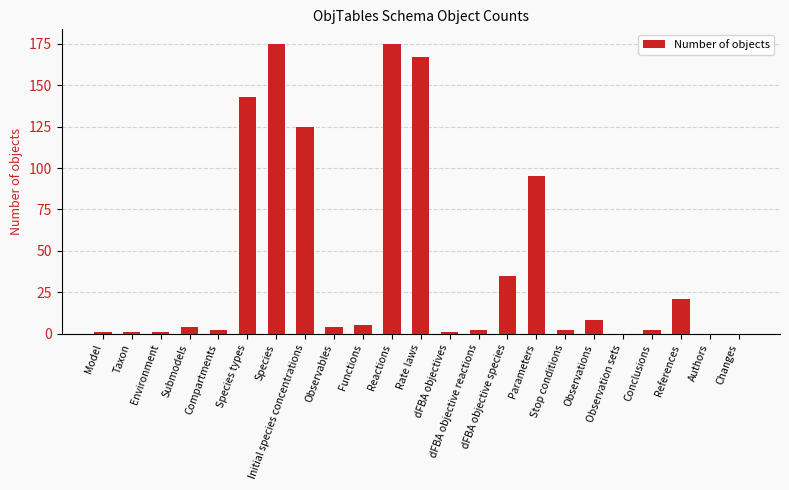

What is the maximum value shown in the chart?

175